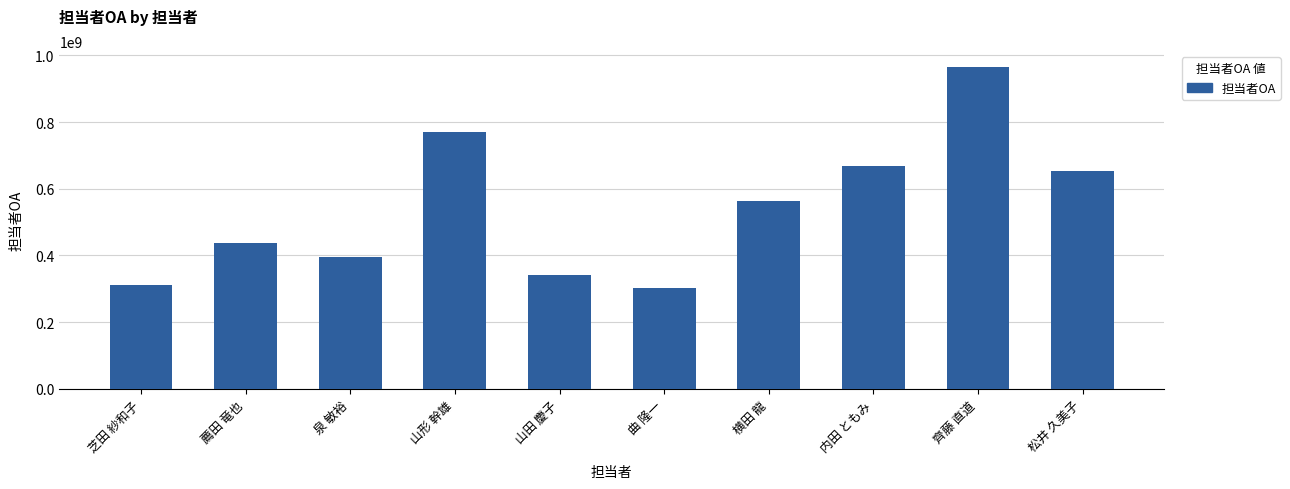

Is it true that the value at 齊藤 直道 is 965017004?

True